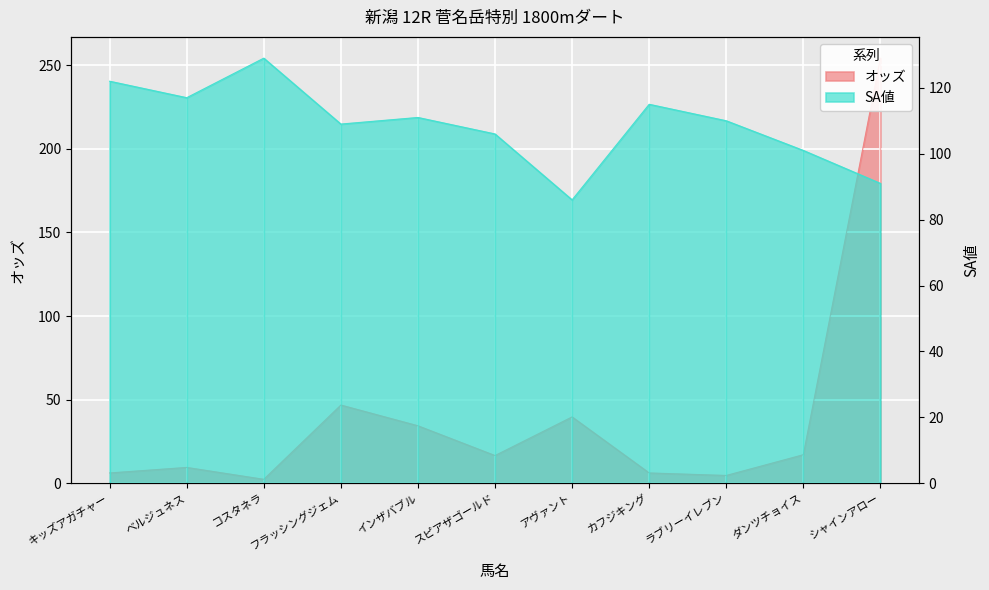

What is the maximum value shown in the chart?

254.2